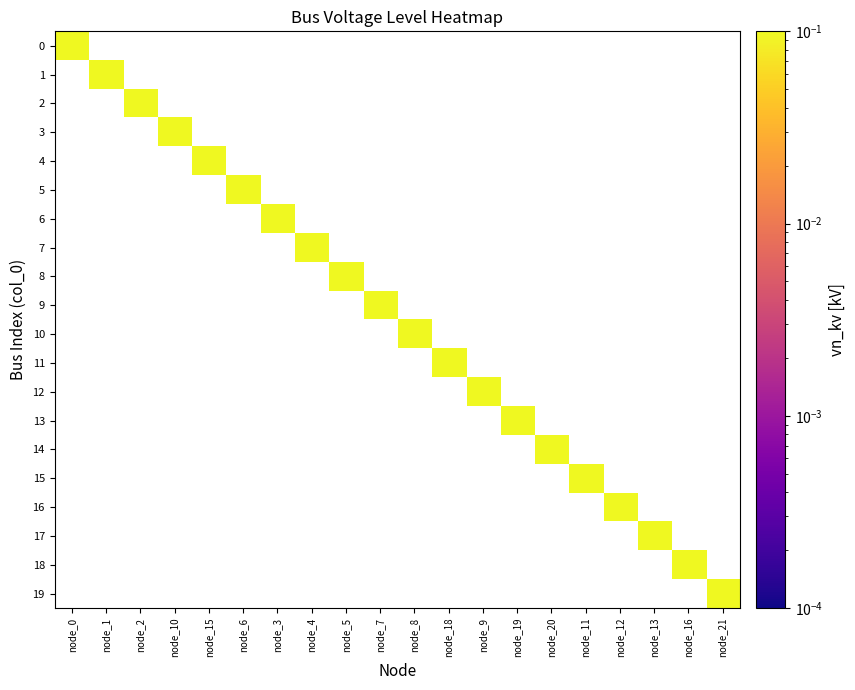

Count the number of categories in the chart.

20